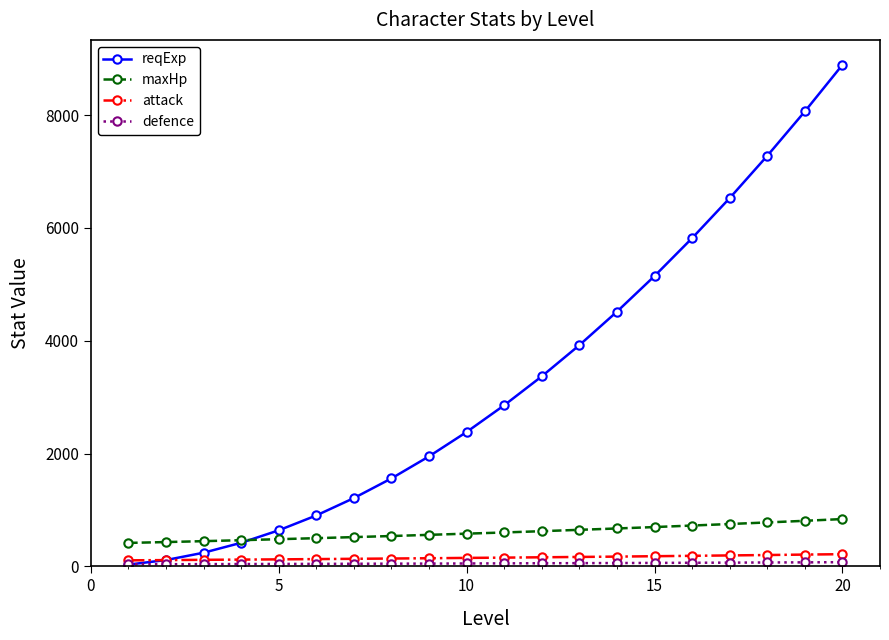

What is the greatest value displayed?

8893